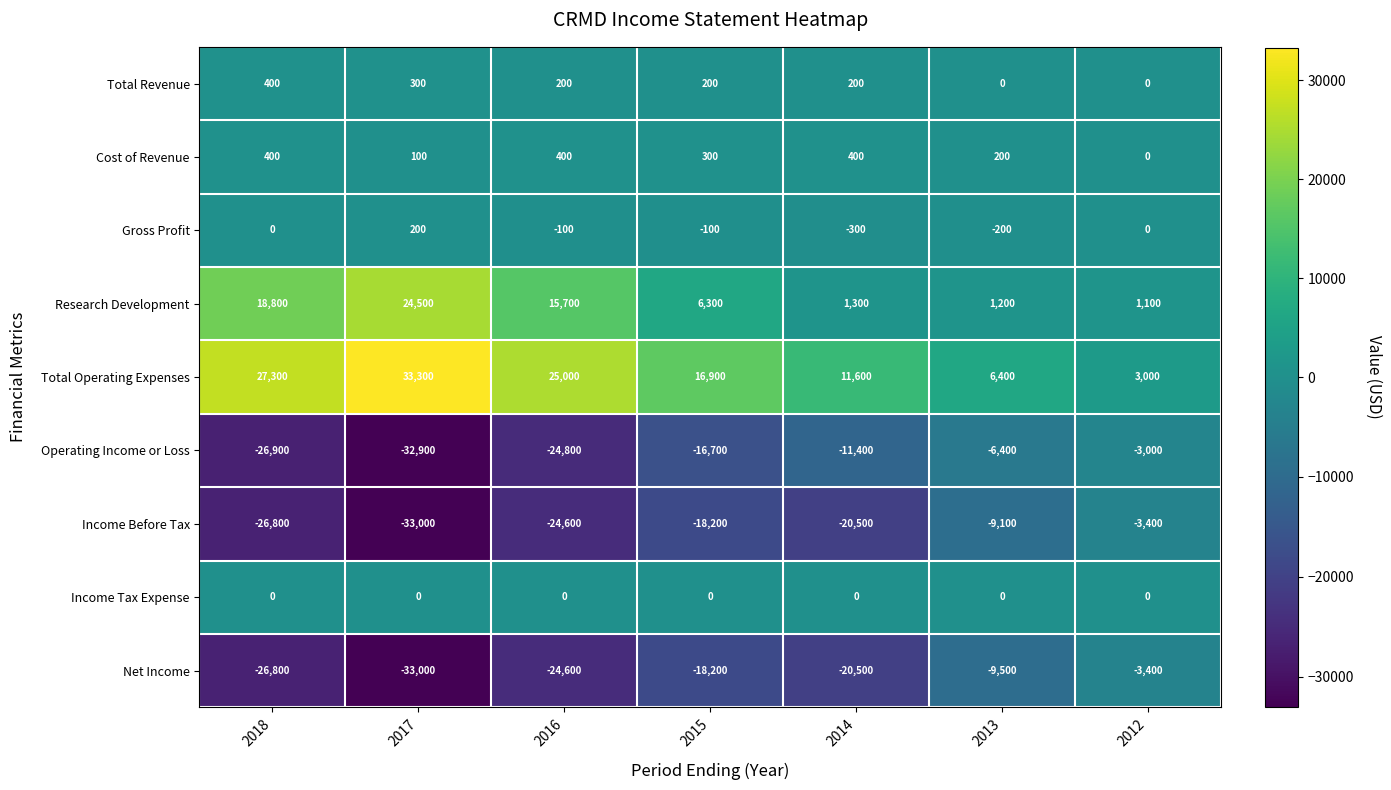

Between 2015 and 2013, which series saw the biggest shift?

Total Operating Expenses